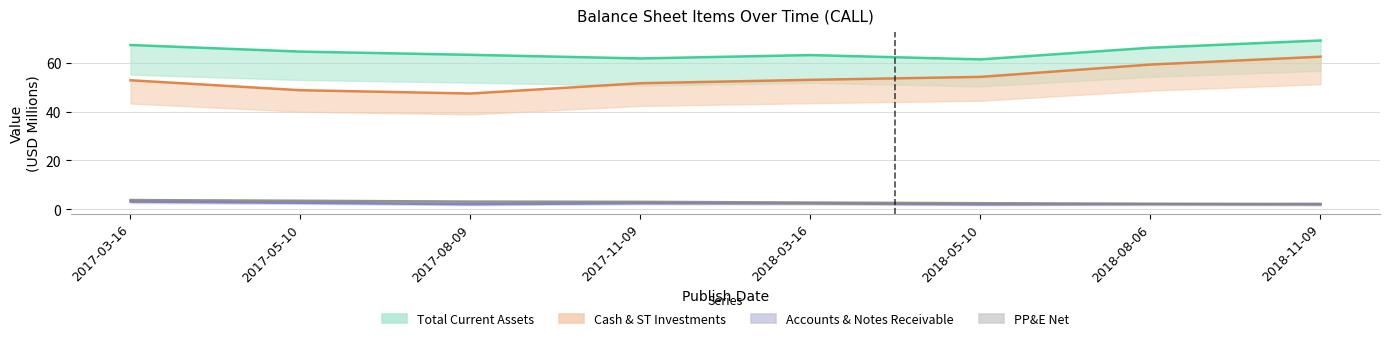

Which series has the widest spread of values?

Cash & ST Investments